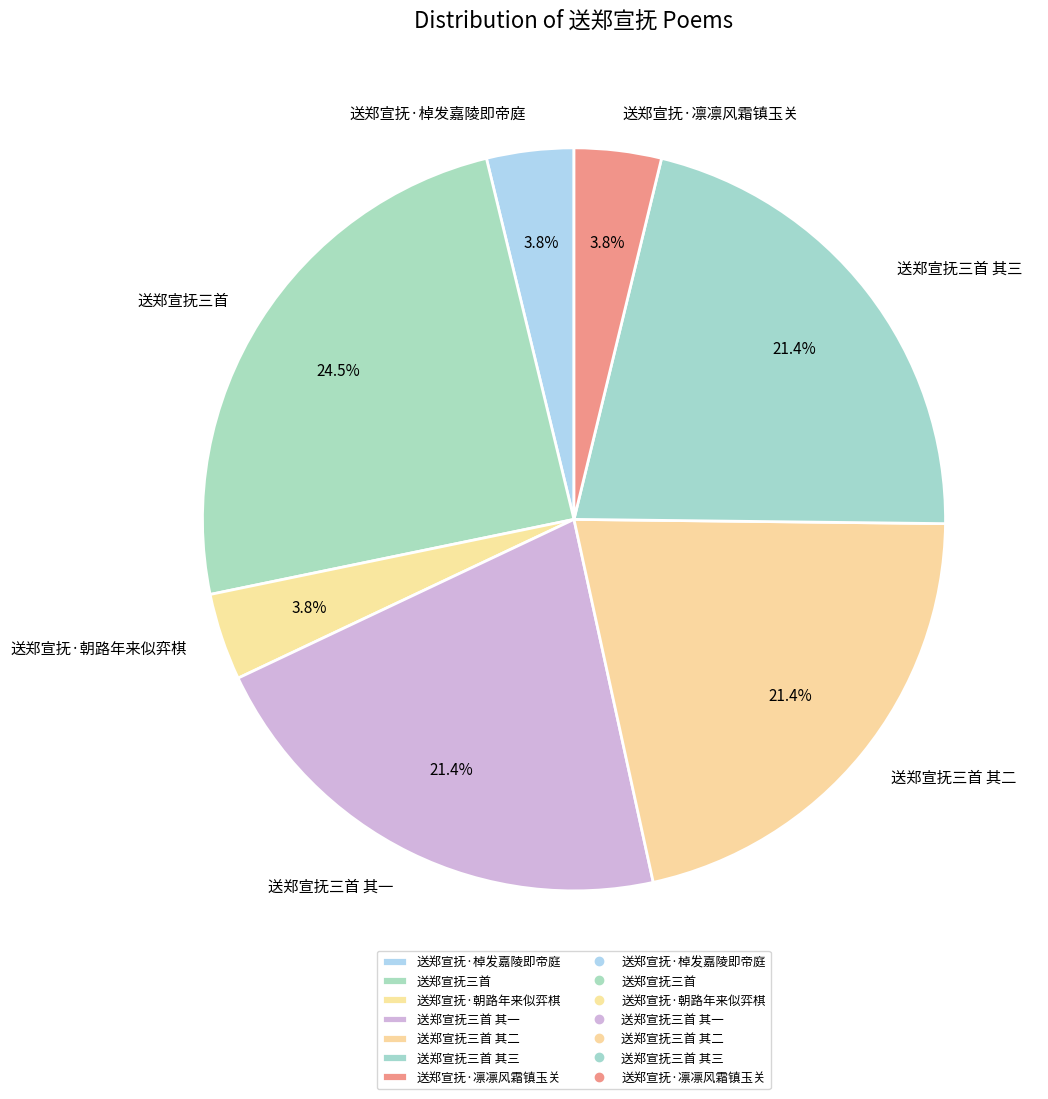

Which slice is the largest?

送郑宣抚三首